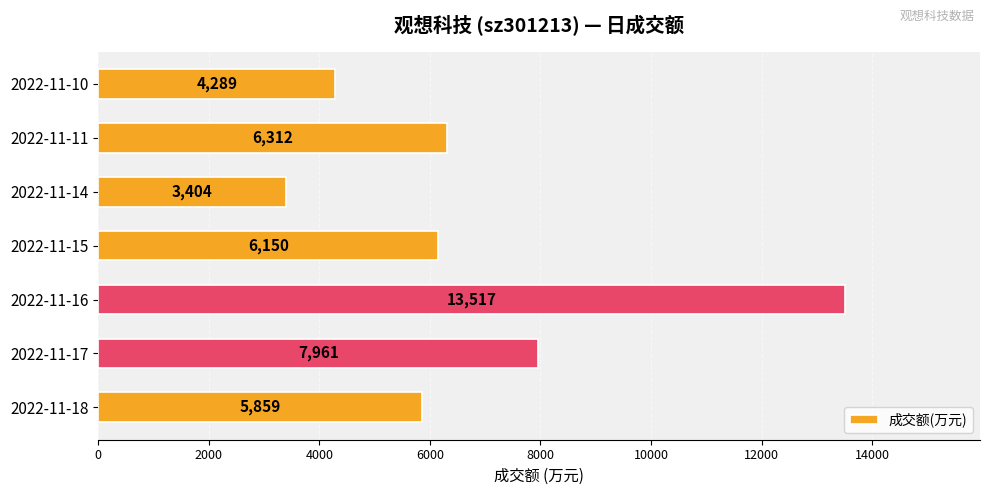

Reading bottom to top, transcribe all the data shown in this chart.

5859	7961	13517	6150	3404	6312	4289